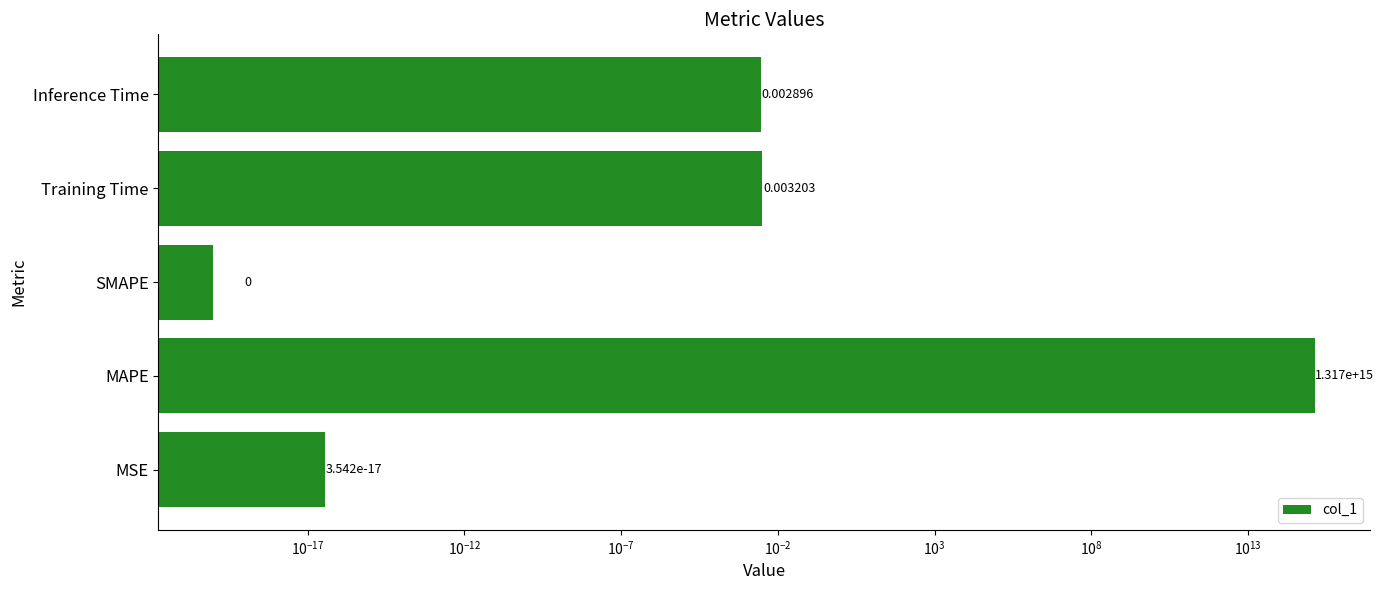

Reading left to right, extract all data points from this chart.

0.0	1317075457483206.0	0.0	0.0	0.0